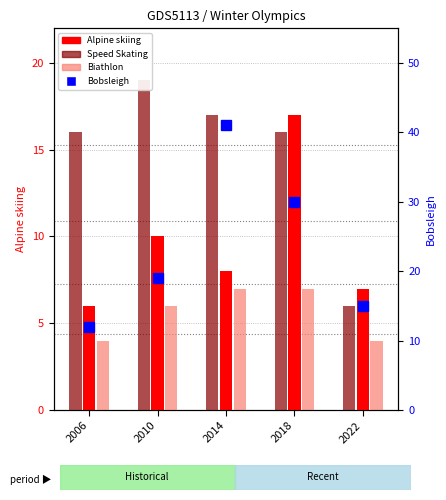

What is the highest value of the Bobsleigh series?

41